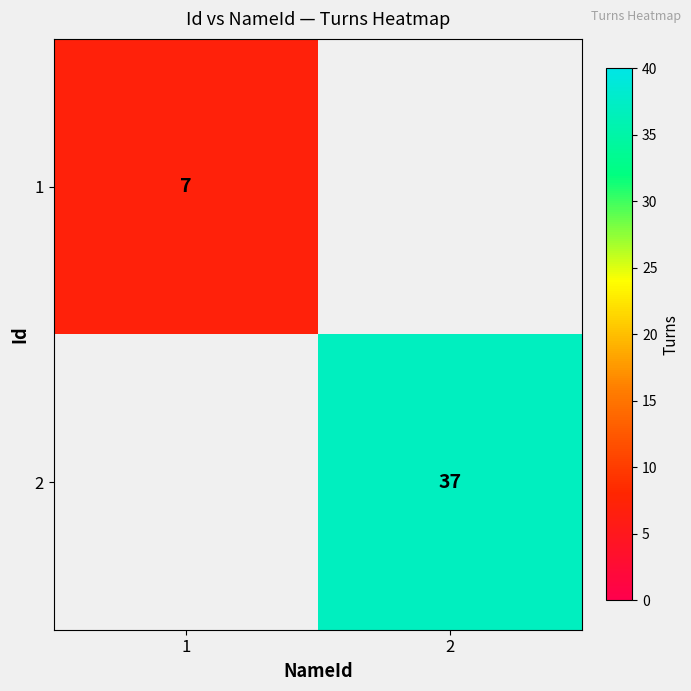

Is the value of 1 at 1 greater than the value of 2 at 2?

No